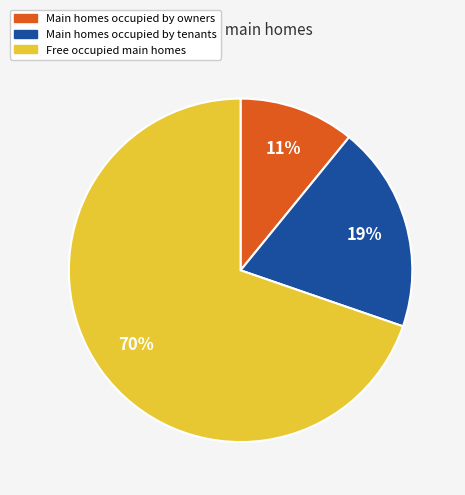

To the nearest percent, what is the average slice percentage?

33%